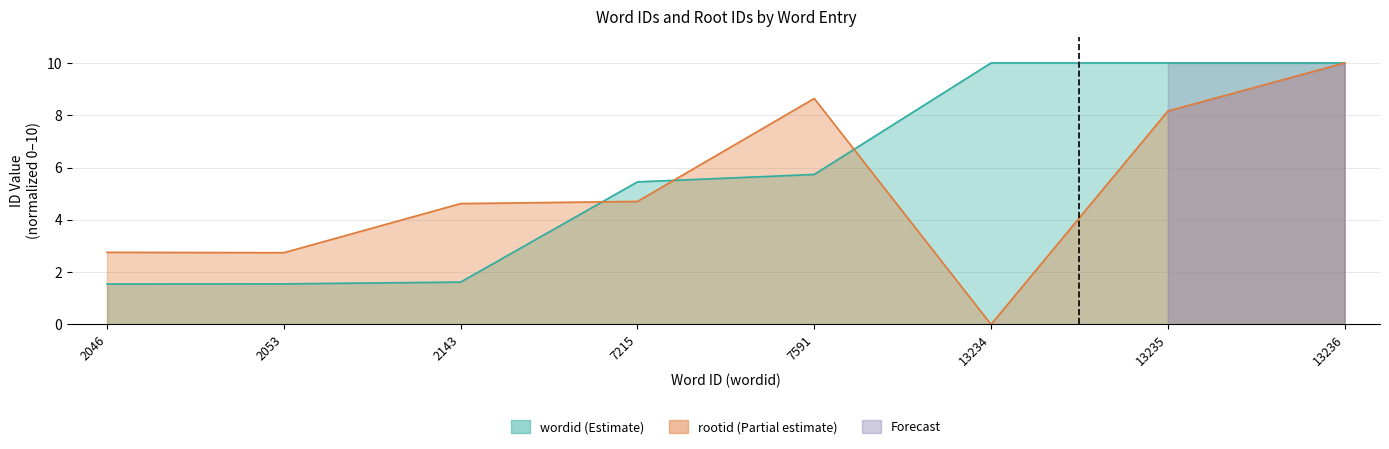

Is the value of rootid at 13234 greater than the value of wordid at 2143?

No